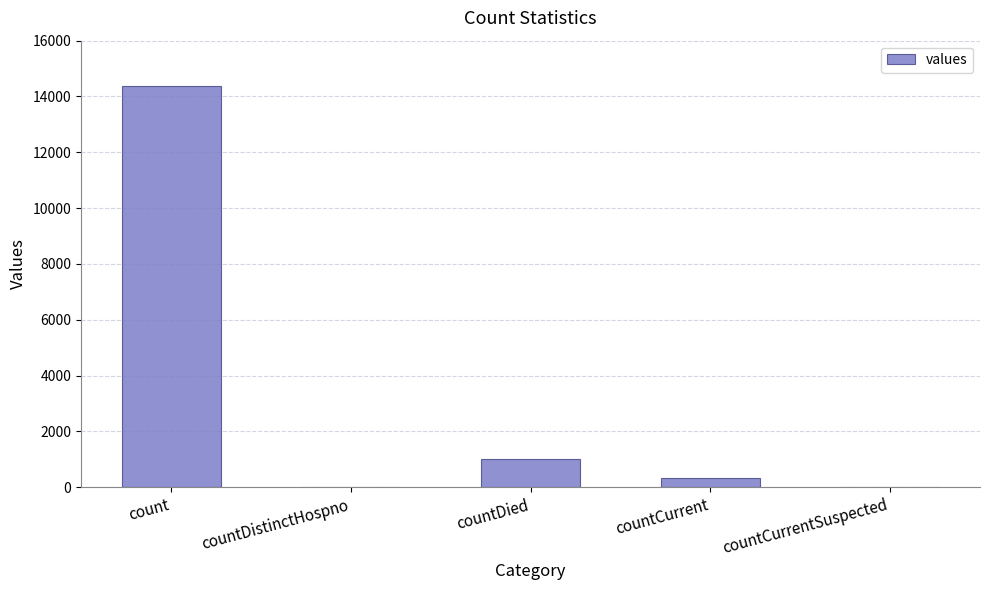

Reading left to right, extract all data points from this chart.

14362	0	1024	326	0